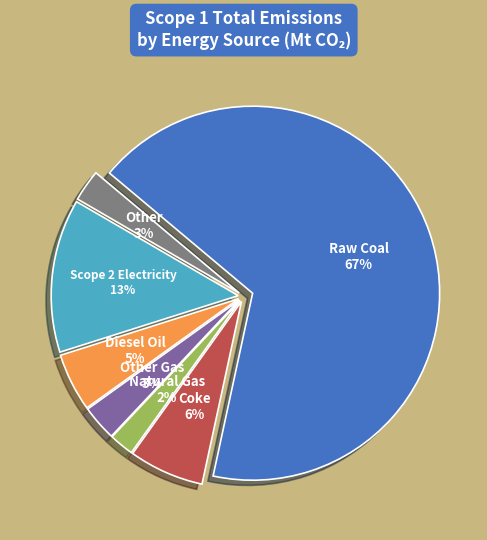

To the nearest percent, what is the average slice percentage?

14%